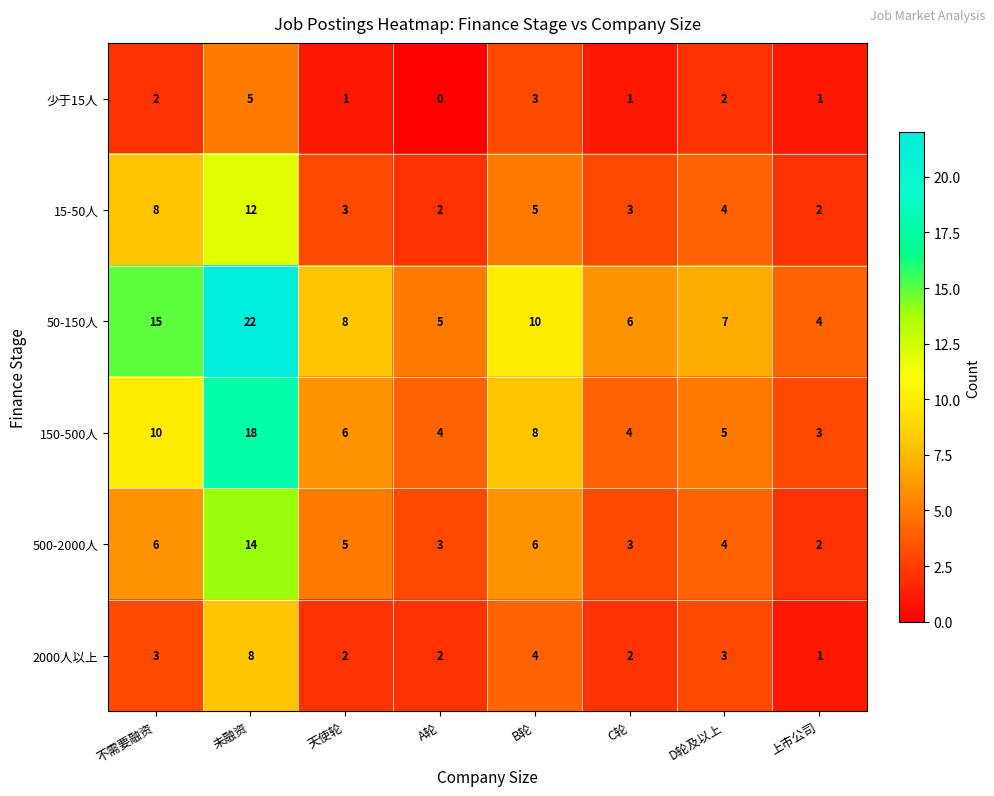

What is the greatest value displayed?

22